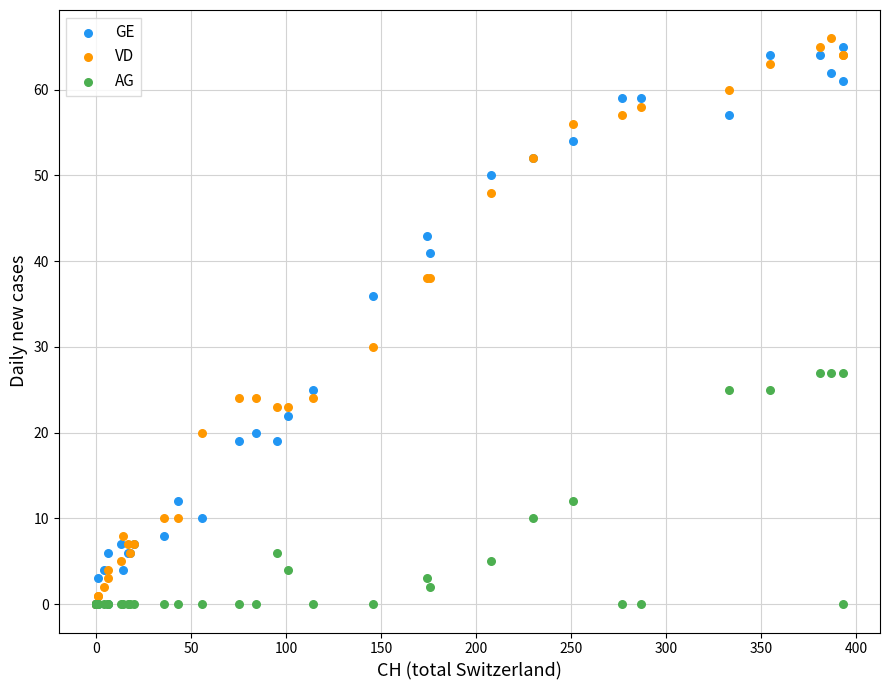

In the GE series, what Y value is closest to 32?

36